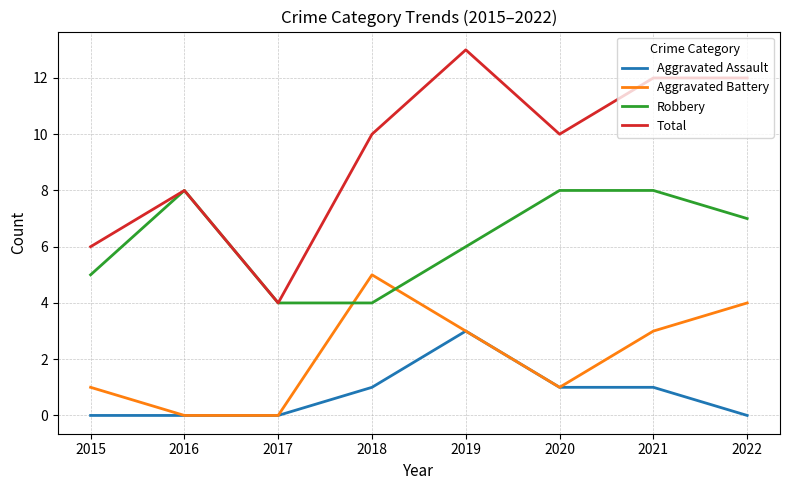

At which category is the sum across all series the highest?

2019